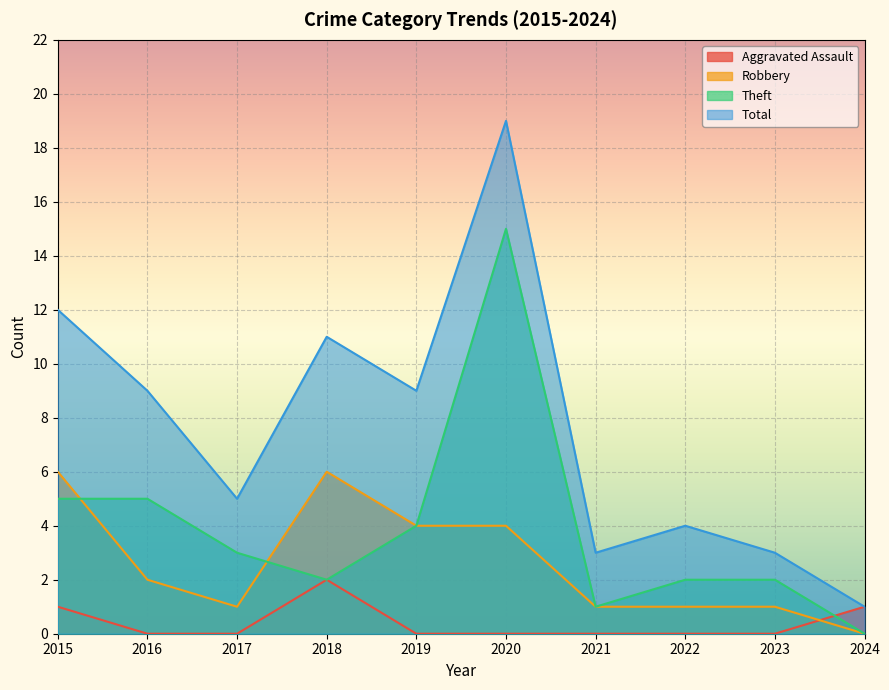

Is it true that Total equals 2 at 2019?

False